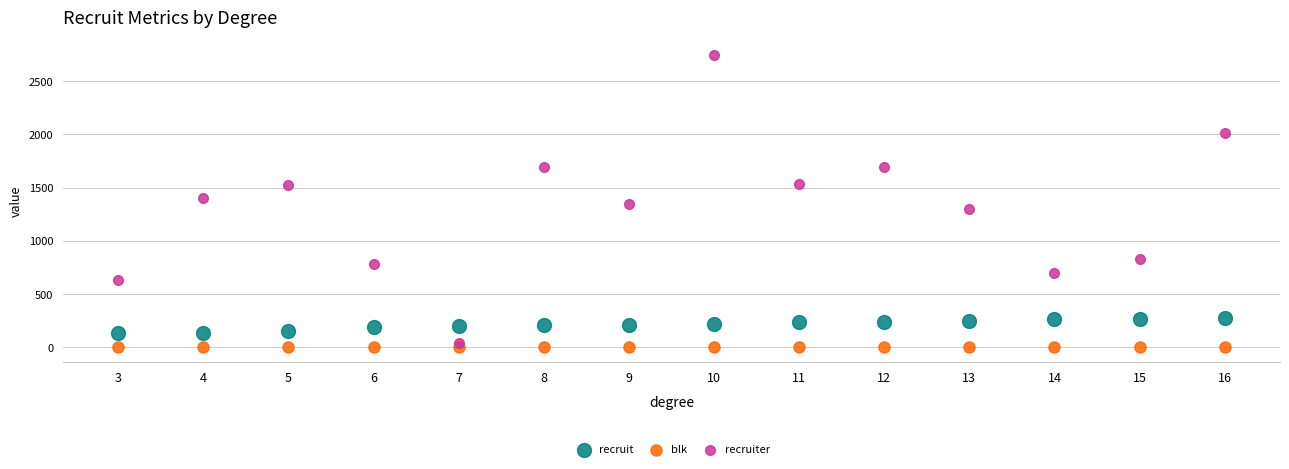

Which series reaches the maximum Y coordinate?

recruiter